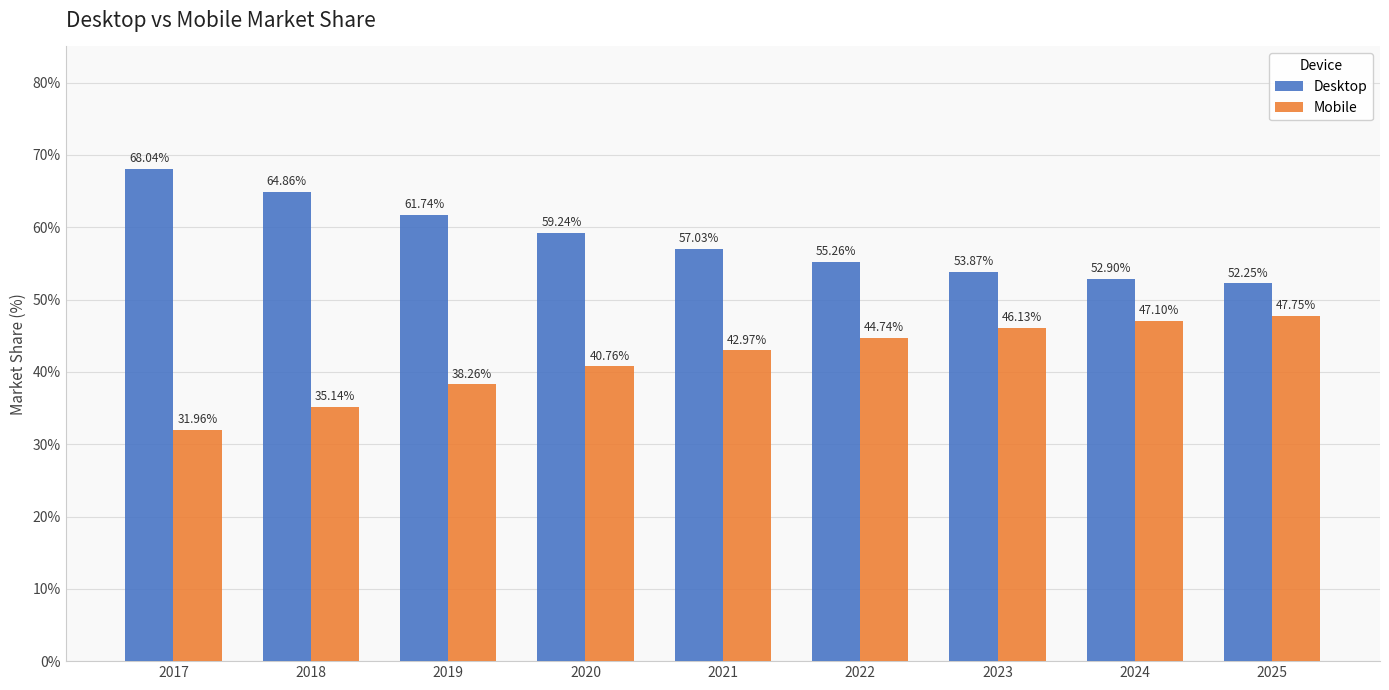

The value of Mobile at 2024 is 47.1. True or false?

True